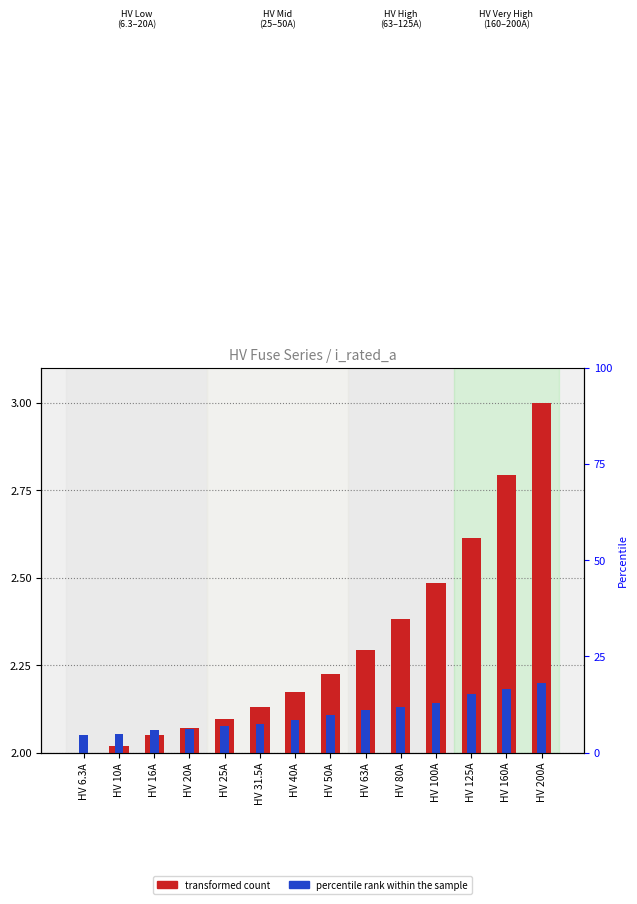

What is the label of the 12th bar from the left?

HV 125A